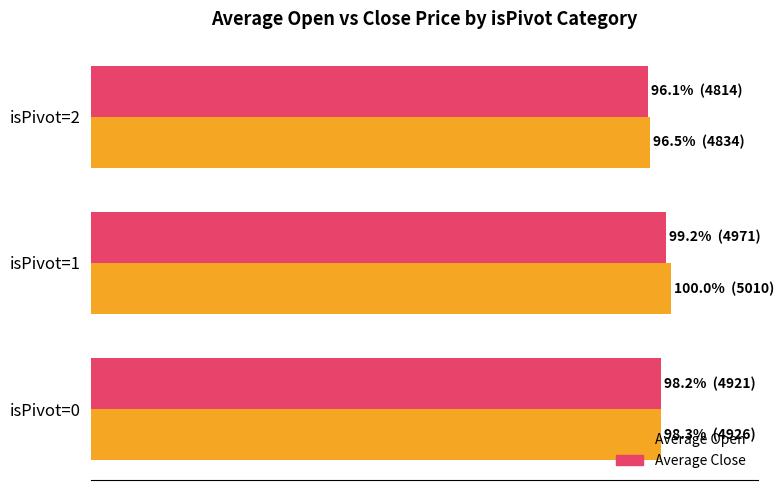

Which category has the lowest value across all series?

isPivot=2